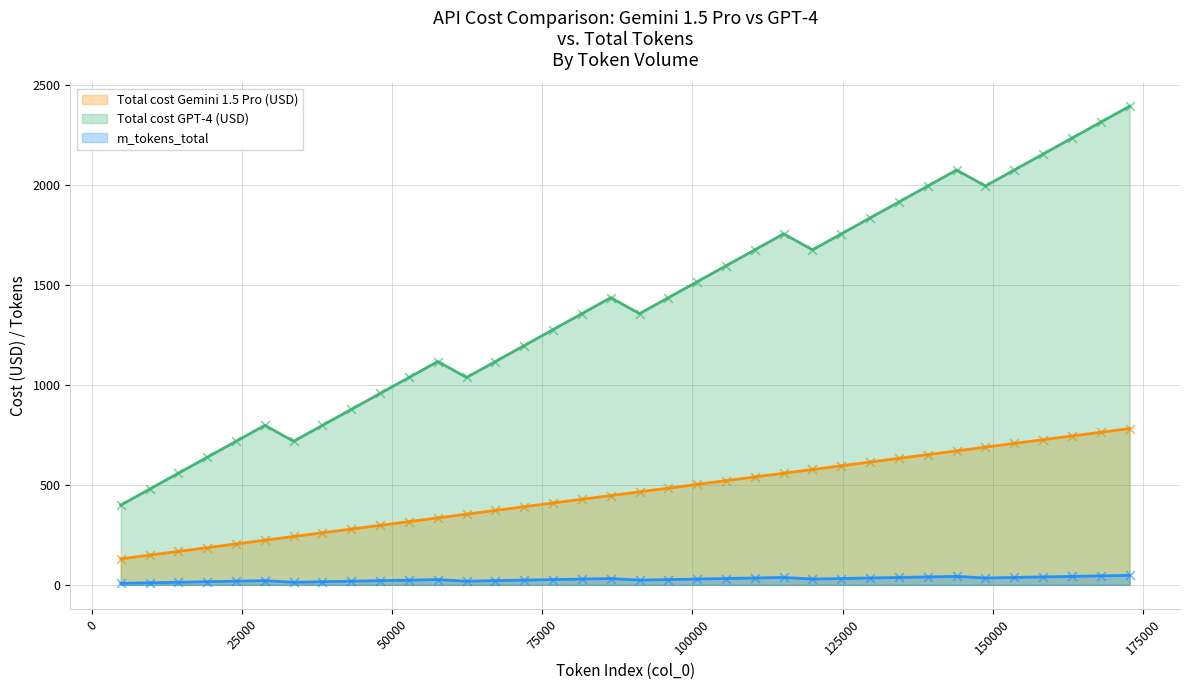

Which series has the largest total across all categories?

Total cost GPT-4 (USD)